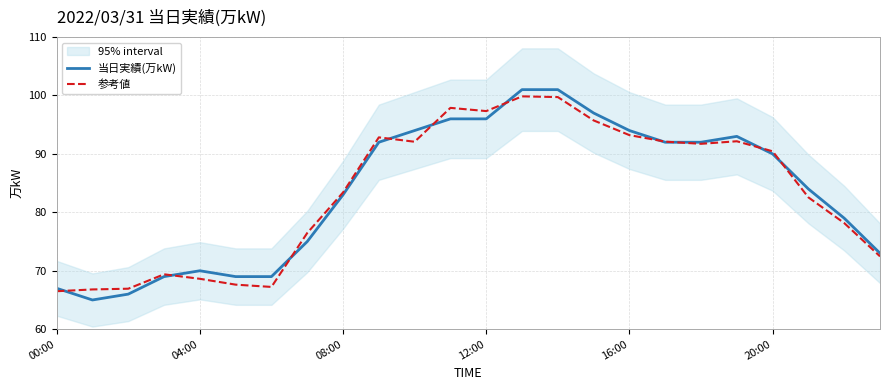

The value of 当日実績(万kW) at 20:00 is 90.0. True or false?

True